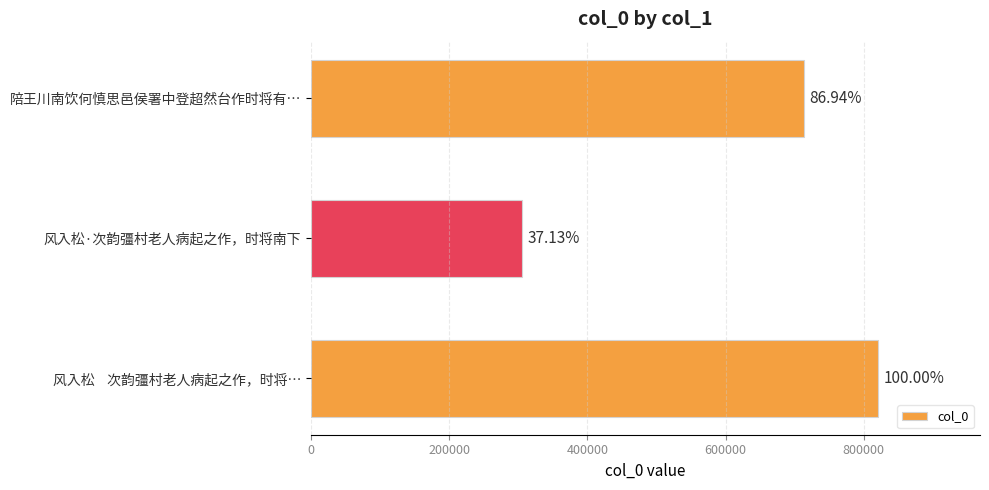

Are the bars horizontal?

Yes